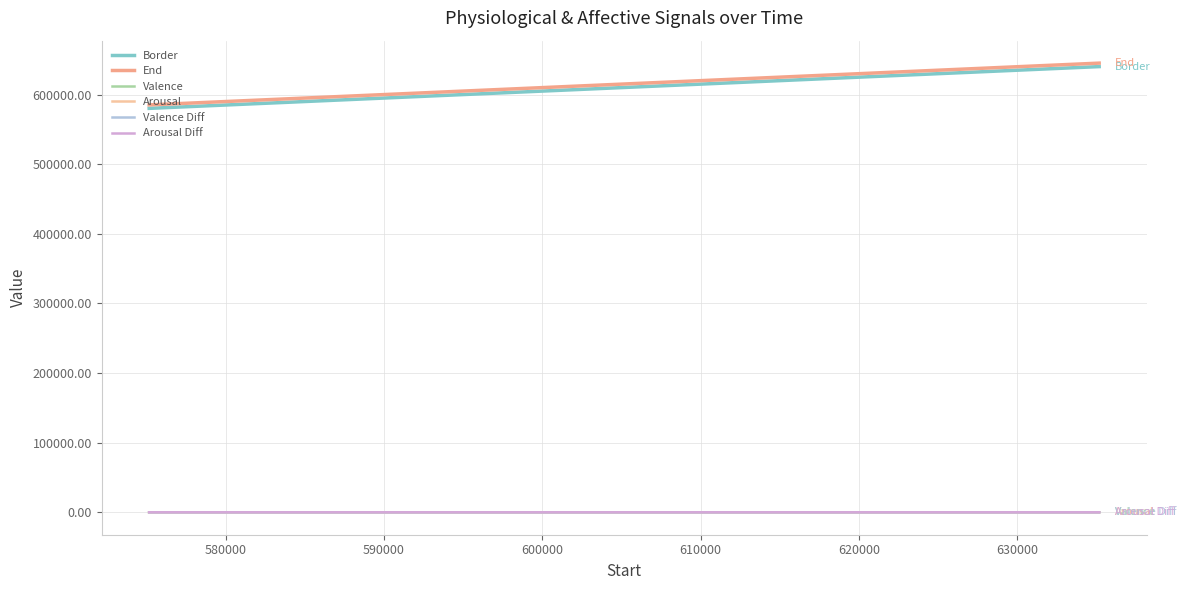

How many lines are shown in the chart?

6